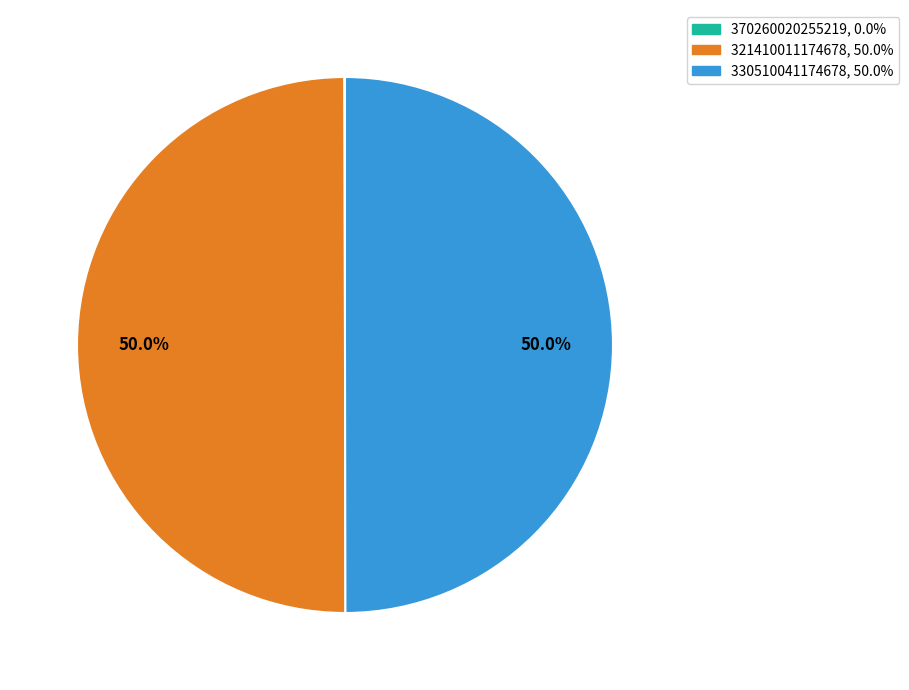

True or false: 330510041174678 accounts for 50% of the total.

True